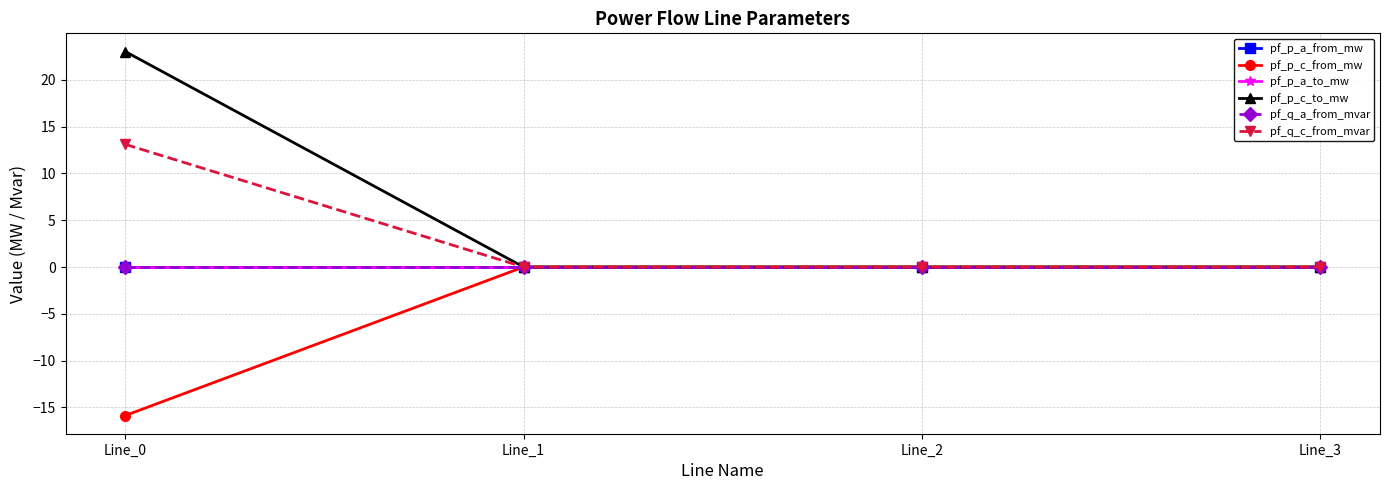

Is this an area chart (filled region under the line)?

No